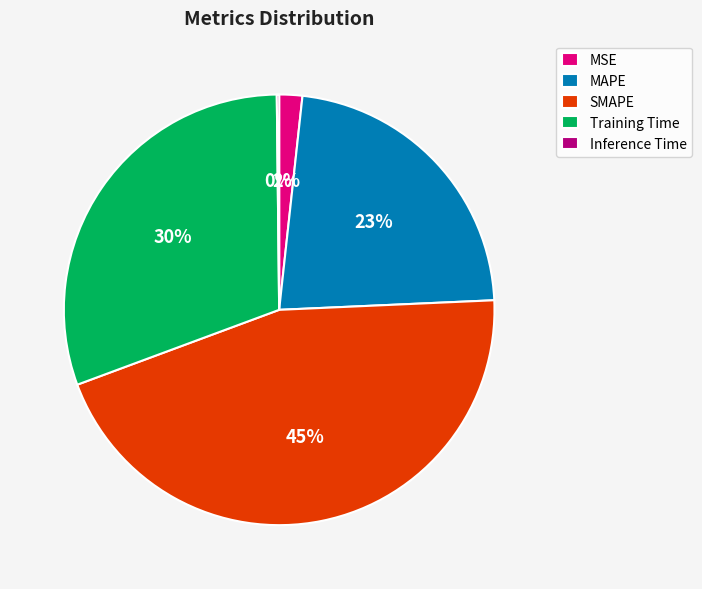

Which category has the biggest portion of the pie?

SMAPE